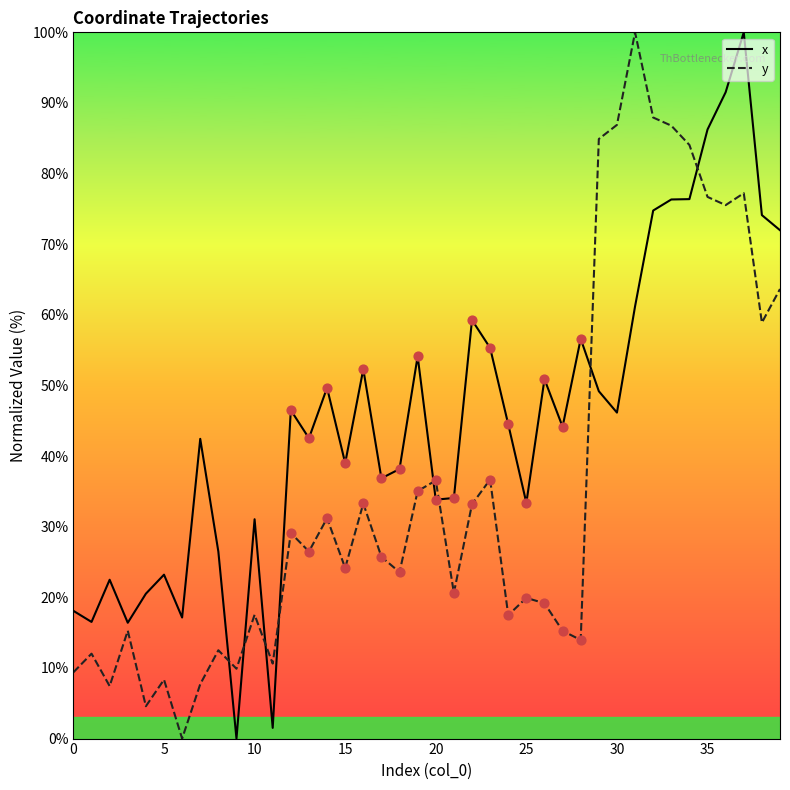

Which series has the largest total across all categories?

x